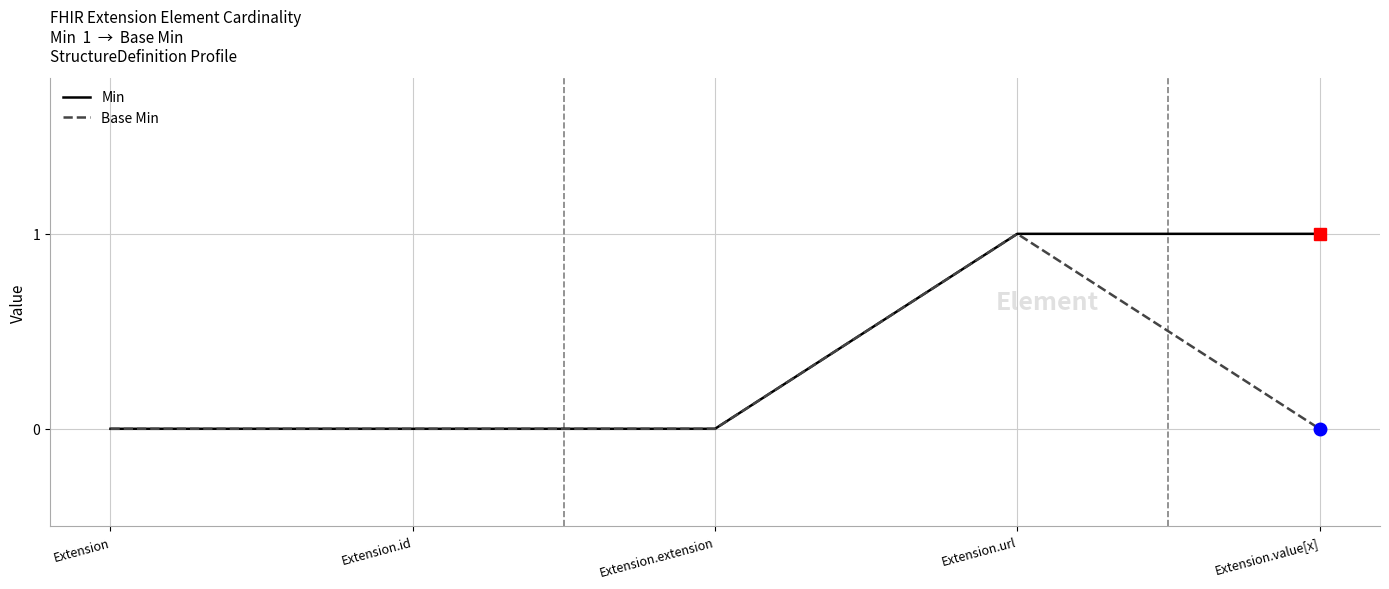

List the series in order of their overall mean, highest first.

Min, Base Min